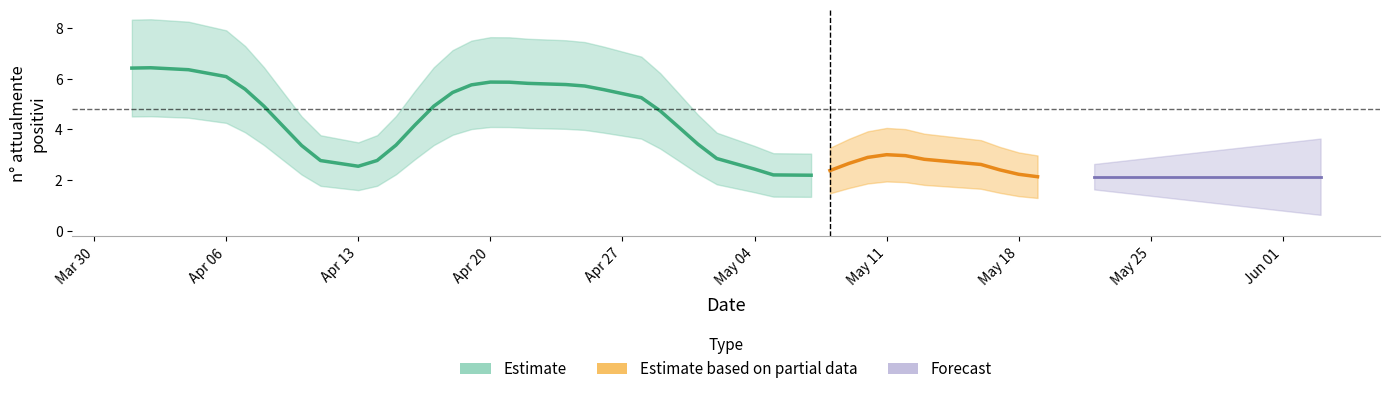

What is the sum of all values?

163